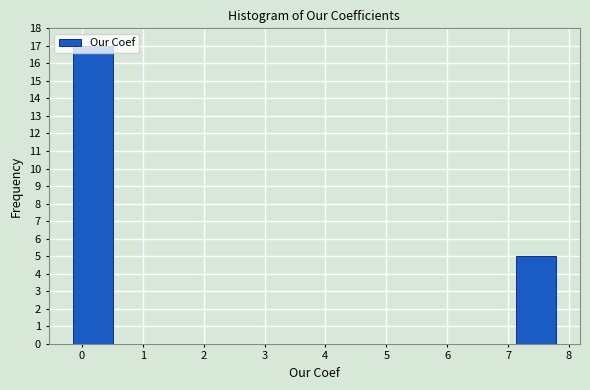

Reading left to right, transcribe this chart: for each bar, give the range it covers on the x-axis and its height. Neither the bar edges nor the heights are printed on the chart, so give them approximately, as read against the axes.

-0.1 to 0.5: 17
0.5 to 1.2: 0
1.2 to 1.8: 0
1.8 to 2.5: 0
2.5 to 3.2: 0
3.2 to 3.8: 0
3.8 to 4.5: 0
4.5 to 5.1: 0
5.1 to 5.8: 0
5.8 to 6.5: 0
6.5 to 7.1: 0
7.1 to 7.8: 5